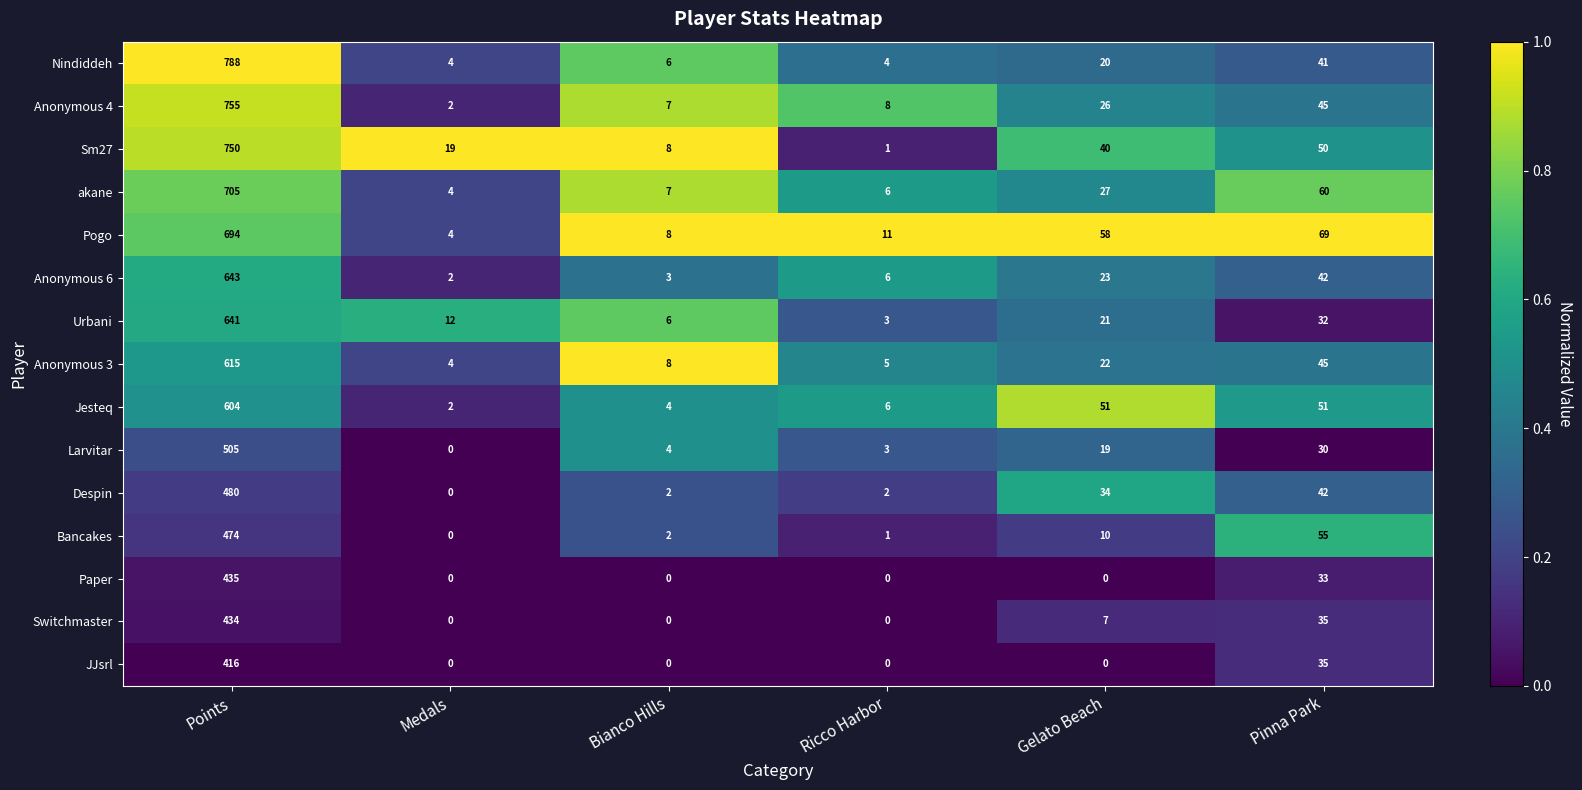

Which series has the largest range (max minus min)?

Nindiddeh